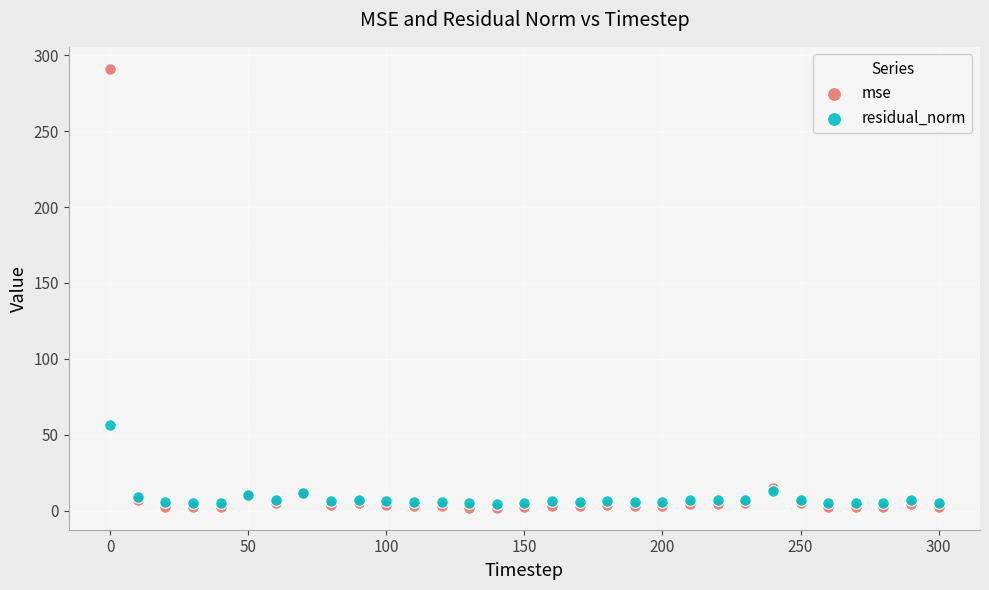

Which series contains the lowest Y value?

mse